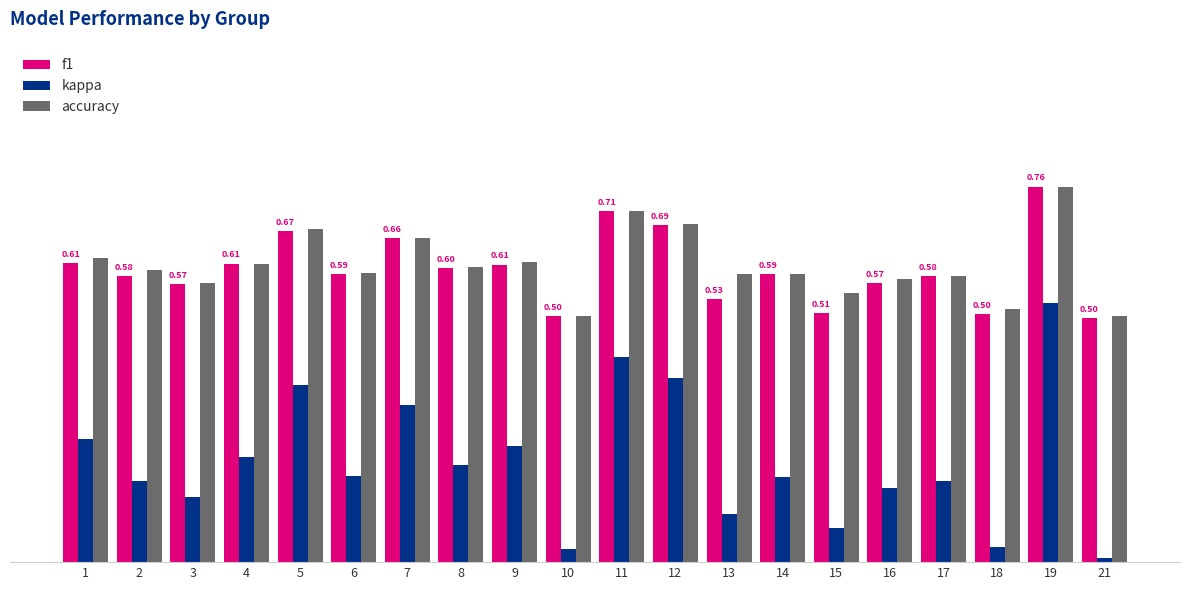

What are all the series names shown in the legend?

f1, kappa, accuracy